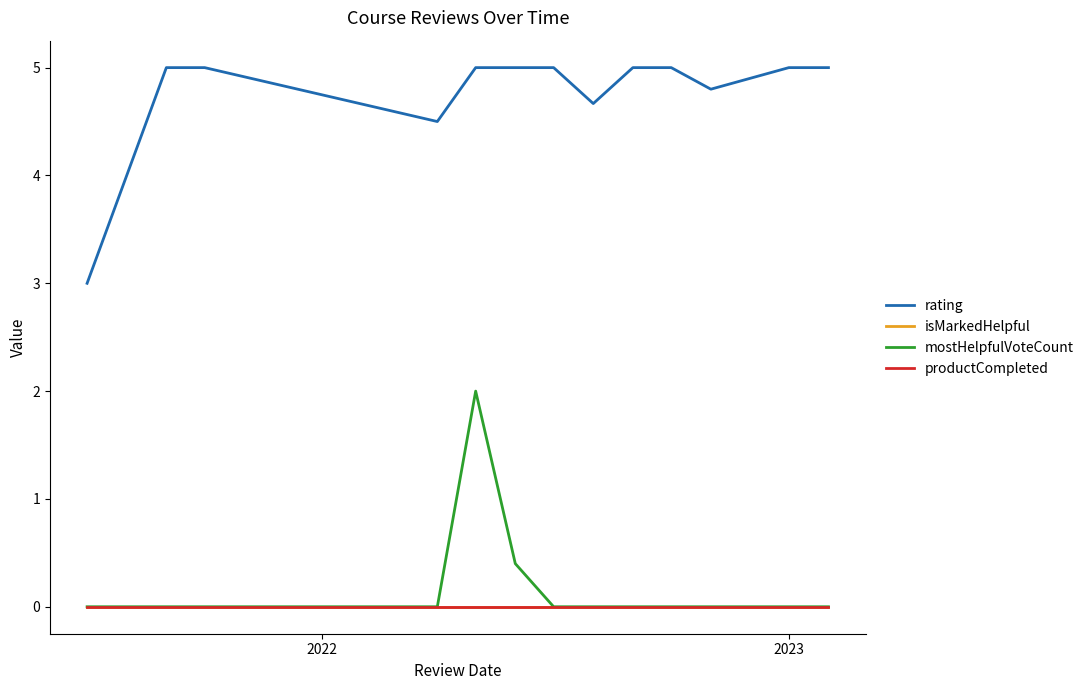

Which series has the largest total across all categories?

rating